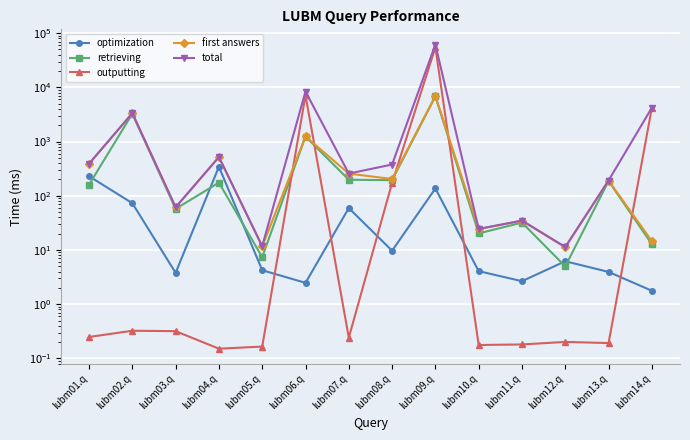

Which series has the largest total across all categories?

total